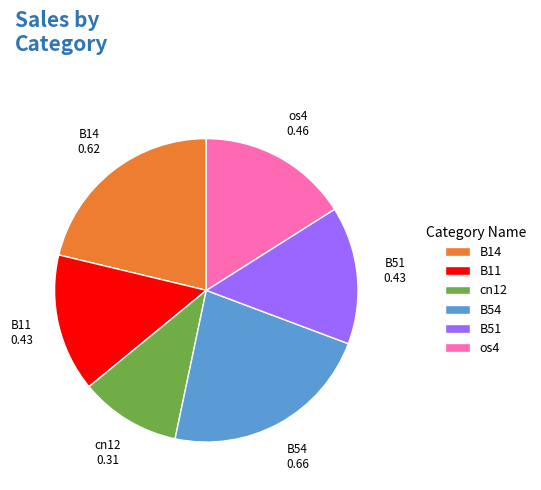

Does any single category account for the majority?

No